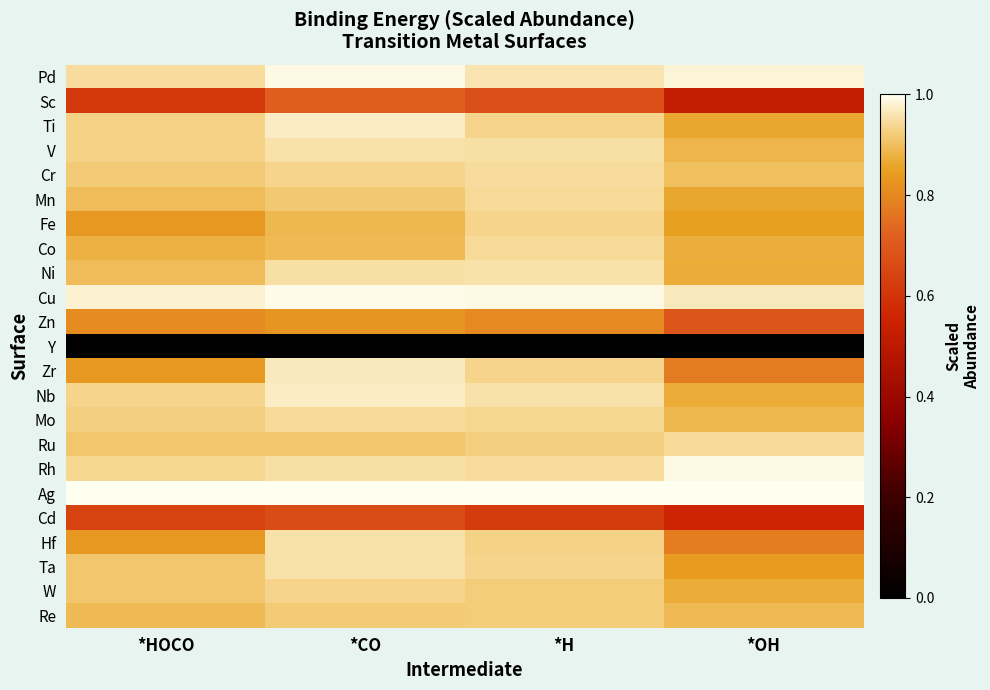

At *H, list the series in order from smallest to largest.

Y, Cd, Sc, Zn, W, Re, Ru, Hf, Ta, Zr, Fe, Ti, Mo, Mn, Co, Rh, Cr, V, Ni, Nb, Pd, Cu, Ag